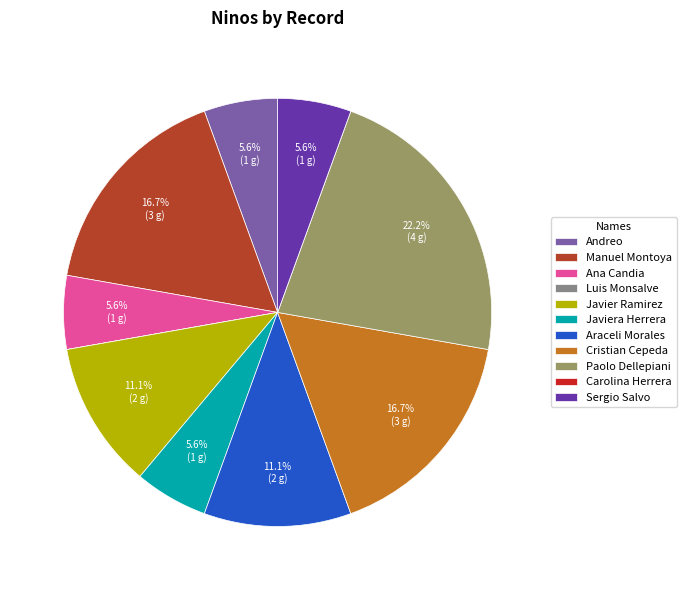

Which has a higher value, Ana Candia or Javier Ramirez?

Javier Ramirez